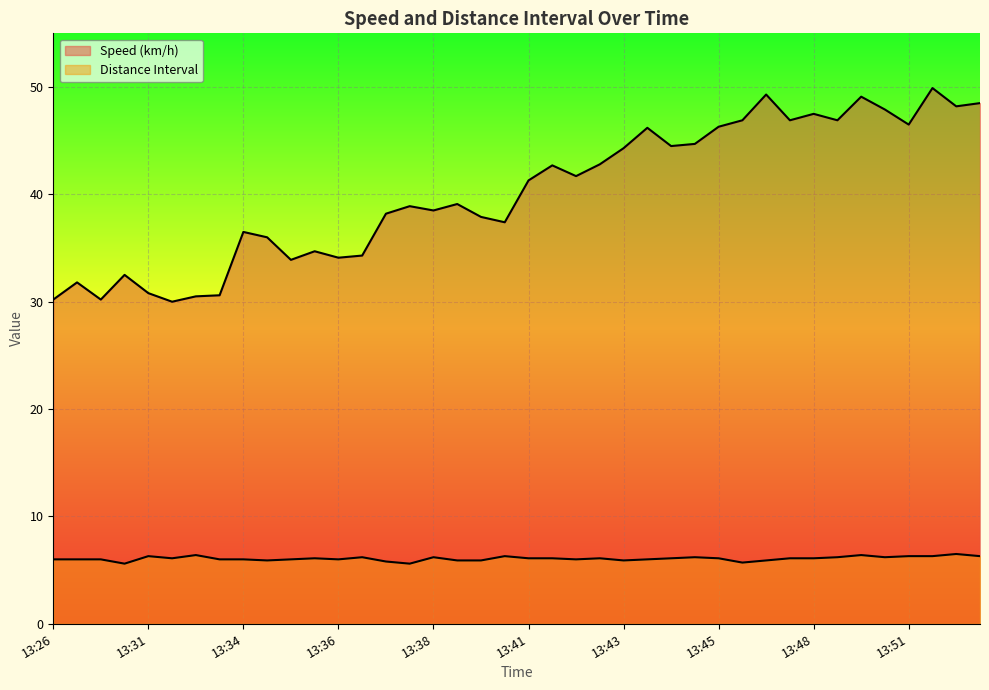

What is the average value of the Speed (km/h) series?

40.2